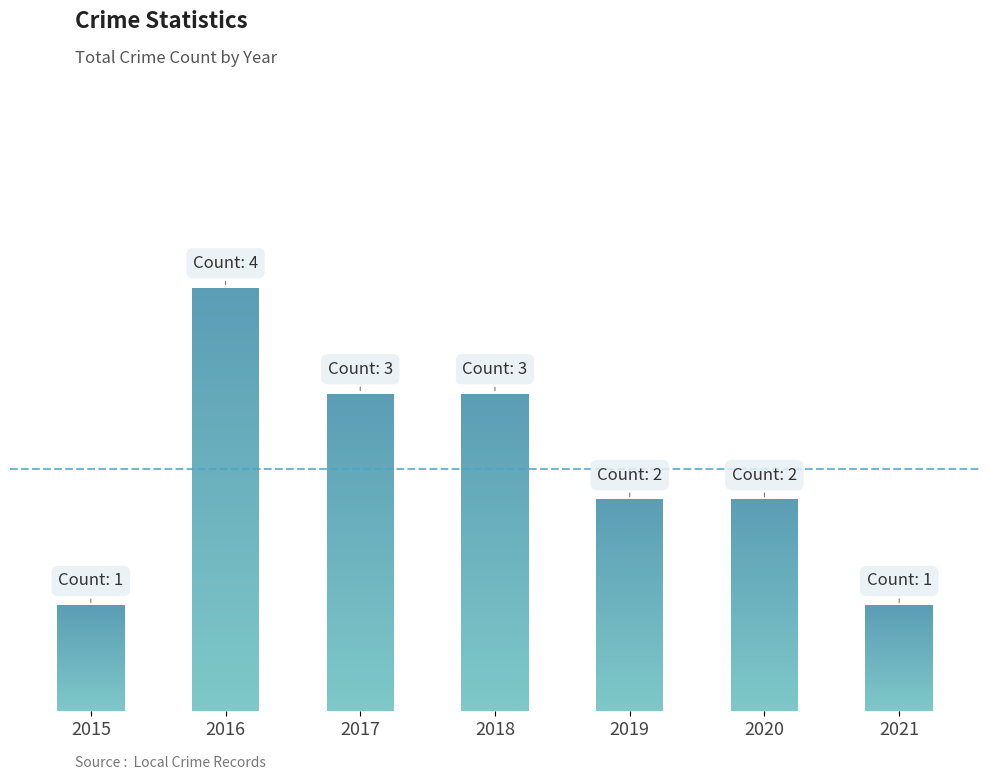

How many categories are shown in the chart?

7